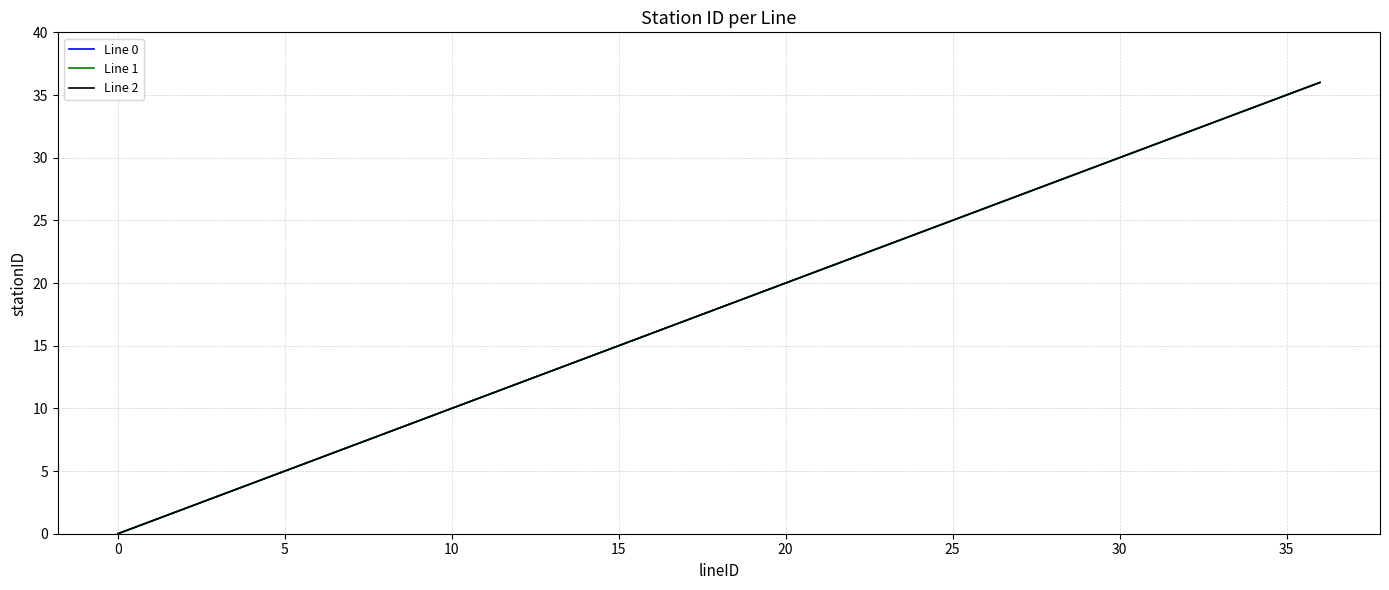

Is this an area chart (filled region under the line)?

No